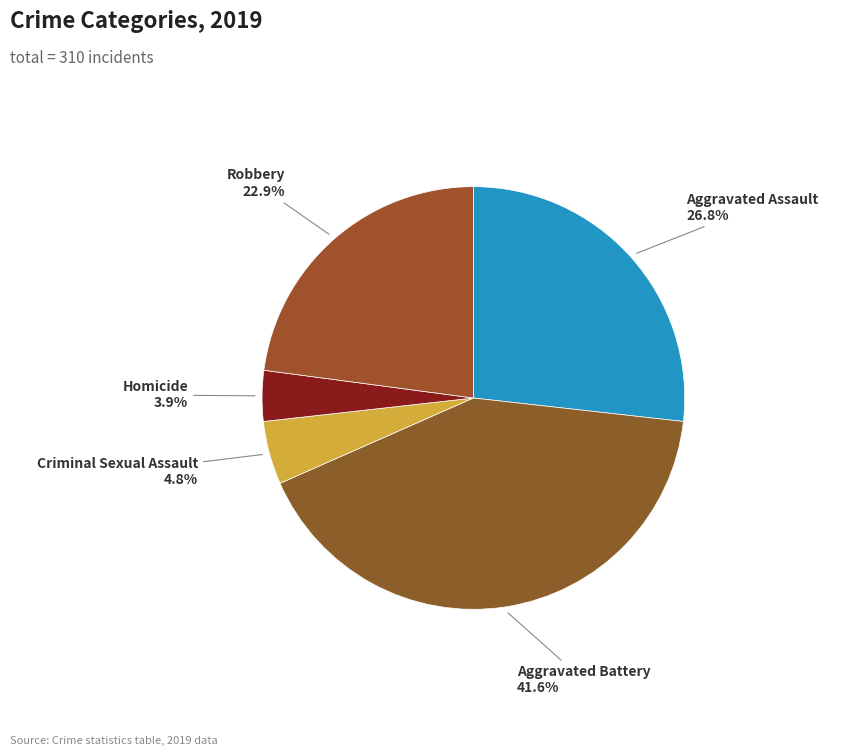

Rank the categories by value from highest to lowest.

Aggravated Battery, Aggravated Assault, Robbery, Criminal Sexual Assault, Homicide